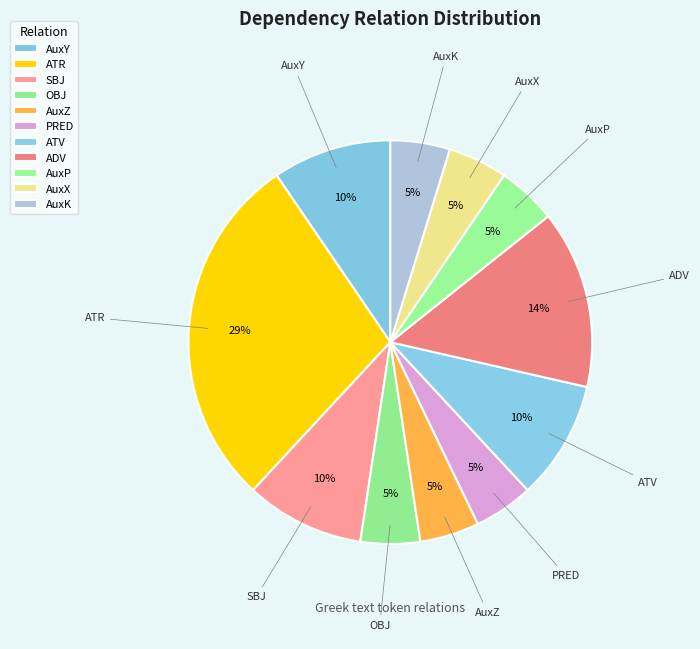

What is the largest slice in the pie chart?

ATR